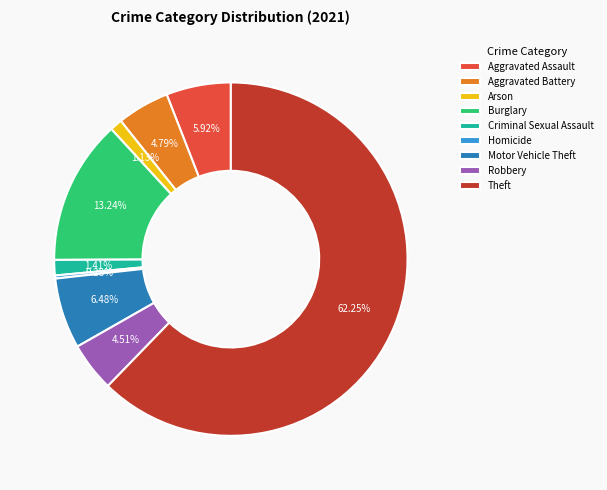

What is the ratio of the value at Robbery to the value at Criminal Sexual Assault?

3.2